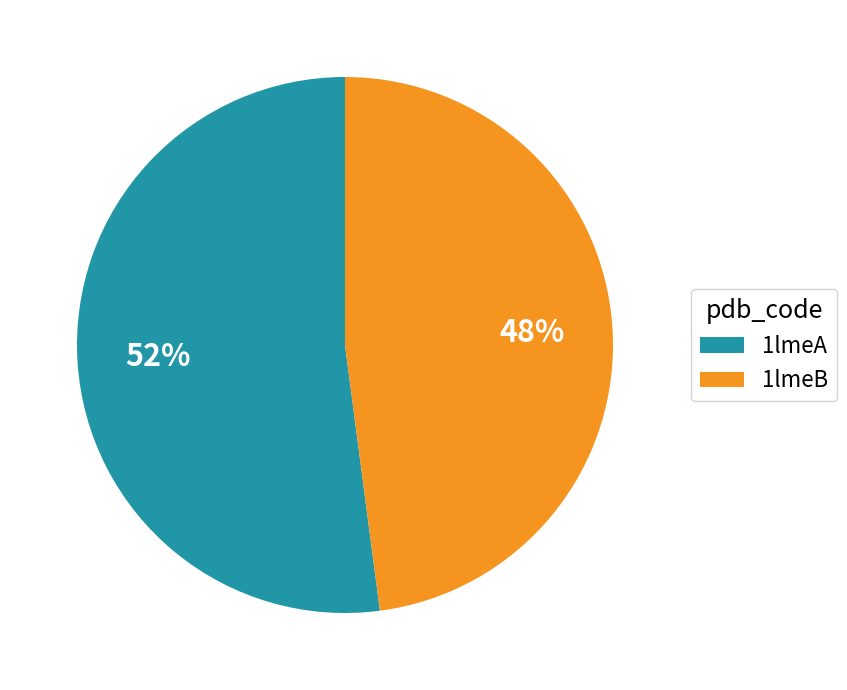

Which slice is the largest?

1lmeA